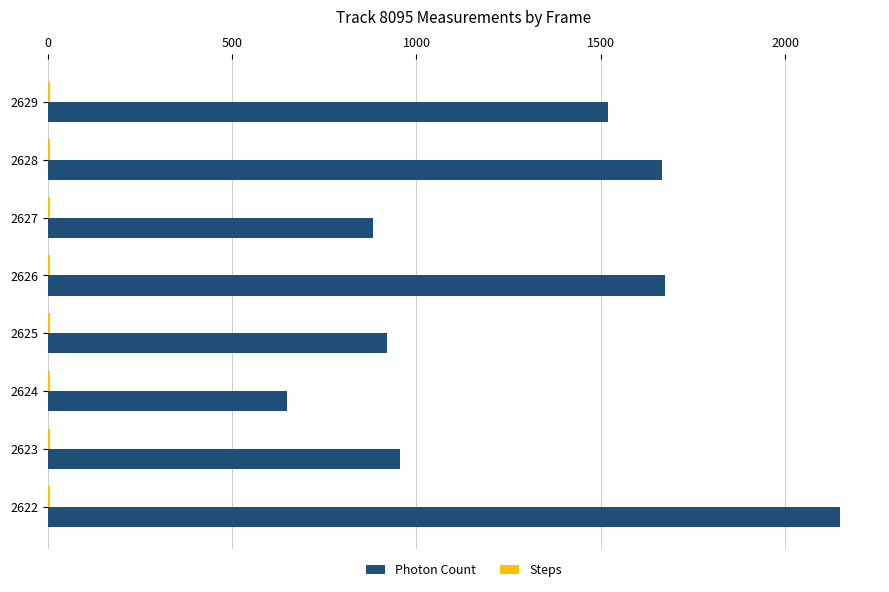

Which series has the largest range (max minus min)?

Photon Count